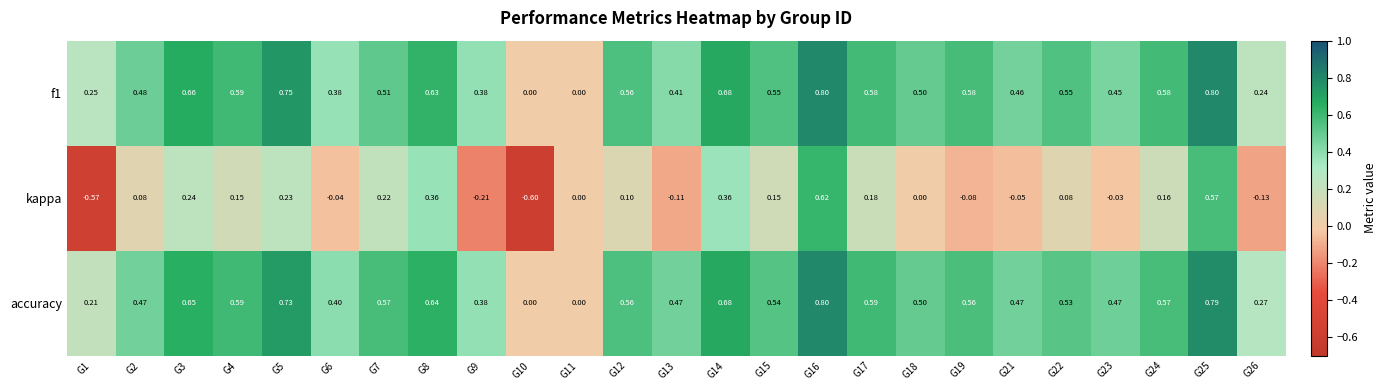

How many data points does each series have?

25